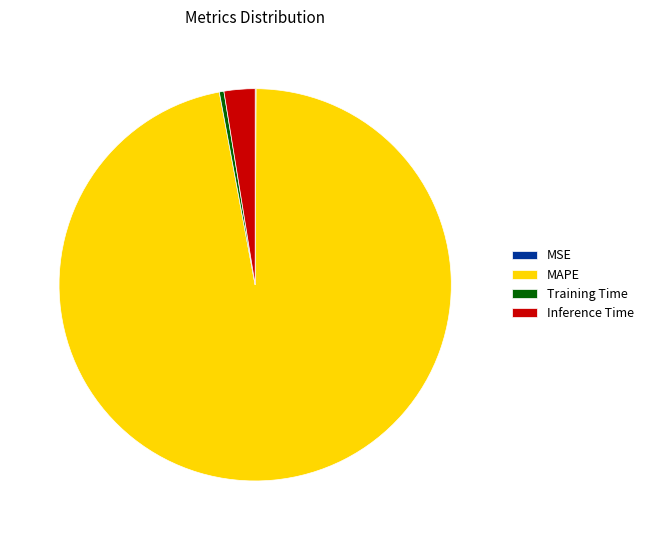

True or false: MAPE accounts for 97% of the total.

True